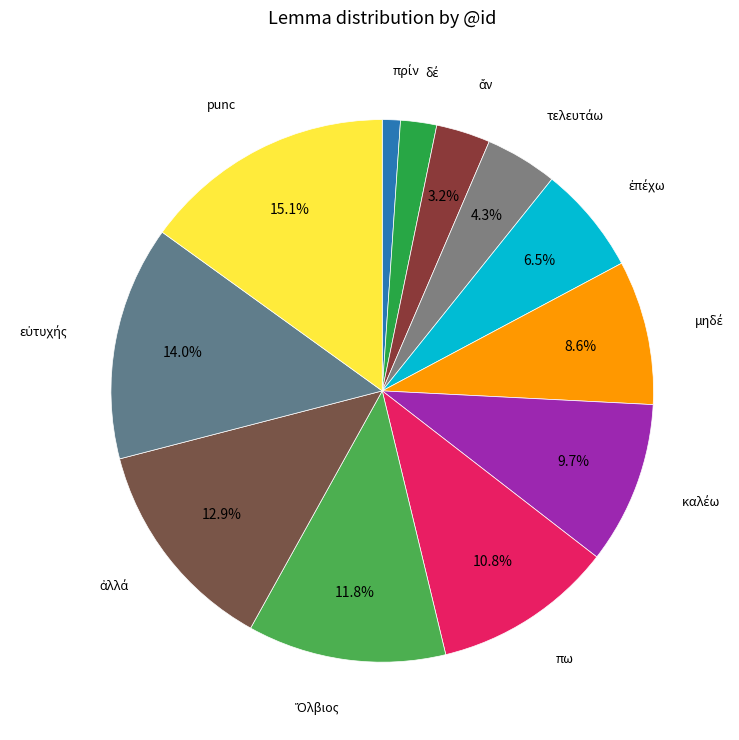

Which category has the biggest portion of the pie?

punc